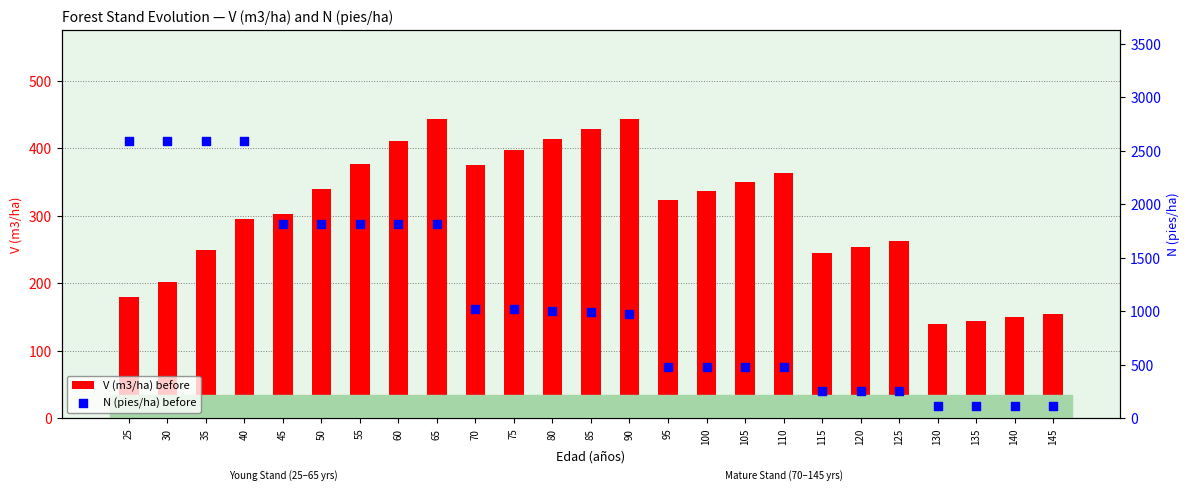

Which series has the largest total across all categories?

N (pies/ha) before